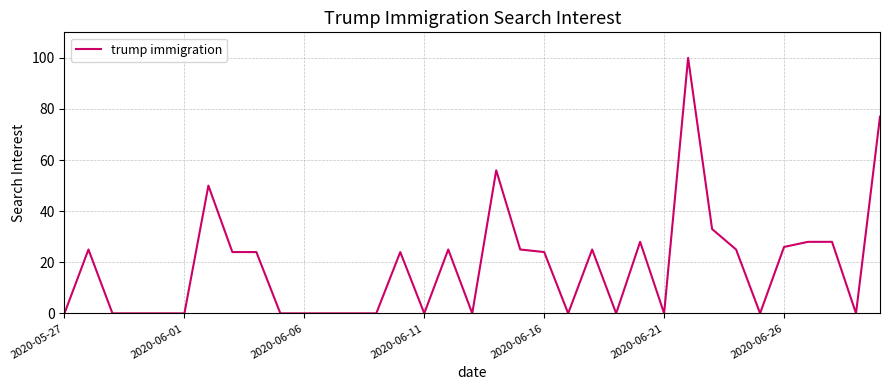

What is the sum of all values?

647